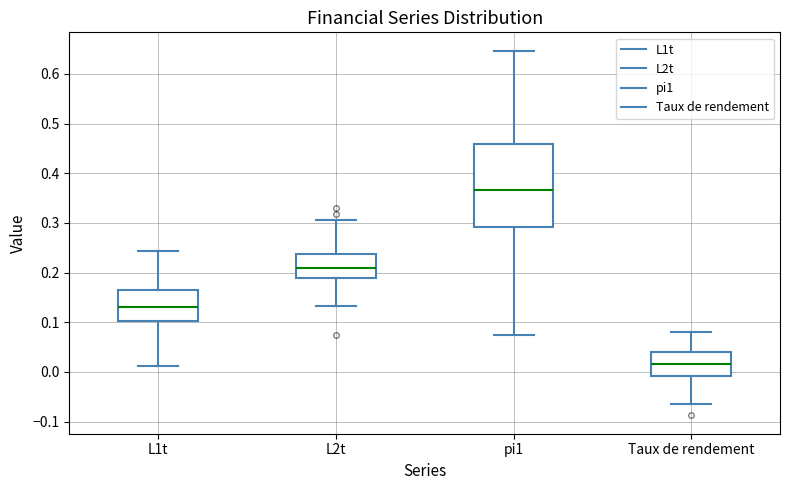

Reading left to right, transcribe this box plot: for each box, give where its median line is, the range the box spans, and where its two whiskers end, as read against the y-axis. The values are not printed on the chart, so give them approximately, as read against the axis.

L1t: median 0.13, box 0.10 to 0.16, whiskers 0.01 to 0.24
L2t: median 0.21, box 0.19 to 0.24, whiskers 0.13 to 0.31
pi1: median 0.37, box 0.29 to 0.46, whiskers 0.07 to 0.65
Taux de rendement: median 0.02, box -0.01 to 0.04, whiskers -0.07 to 0.08